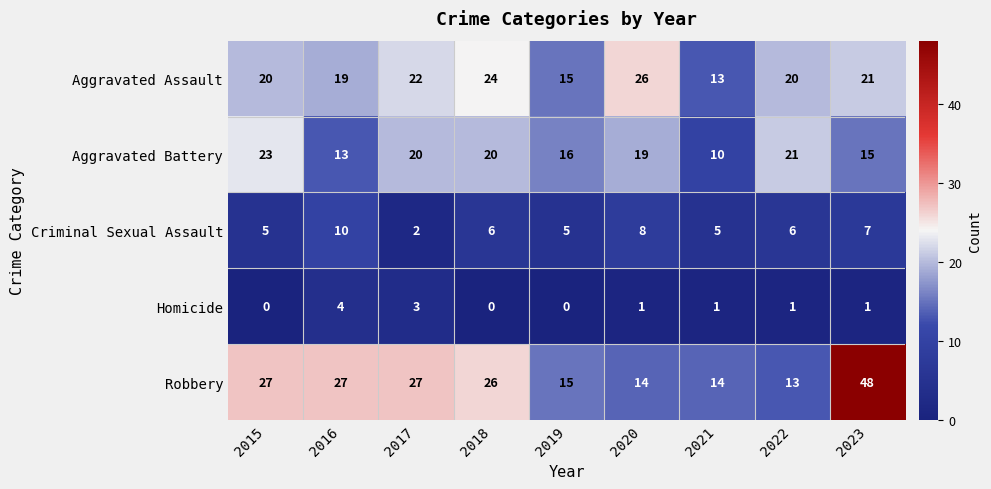

Rank the series by their maximum value, from highest to lowest.

Robbery, Aggravated Assault, Aggravated Battery, Criminal Sexual Assault, Homicide